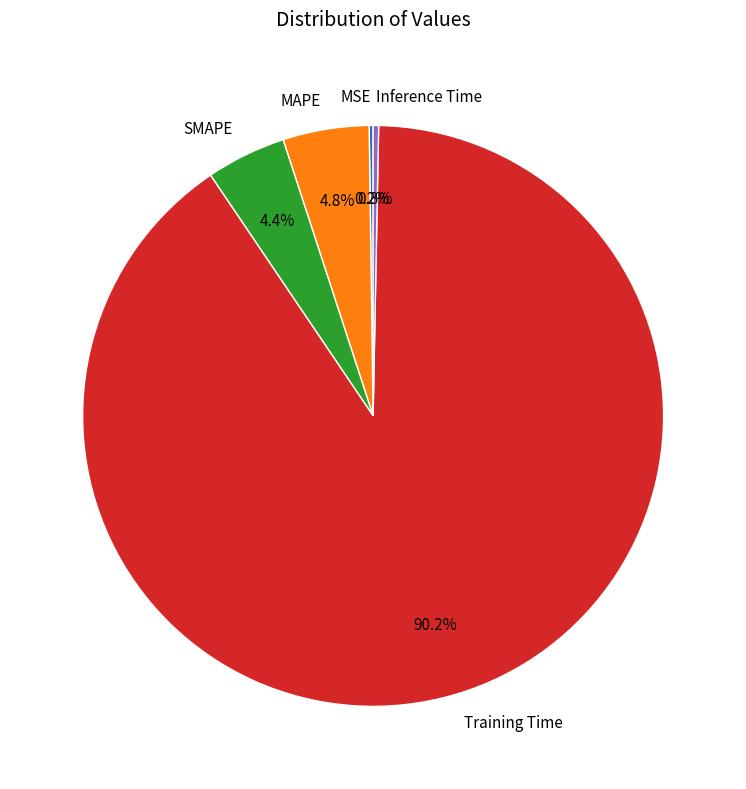

What portion of the pie excludes MAPE?

95.2%